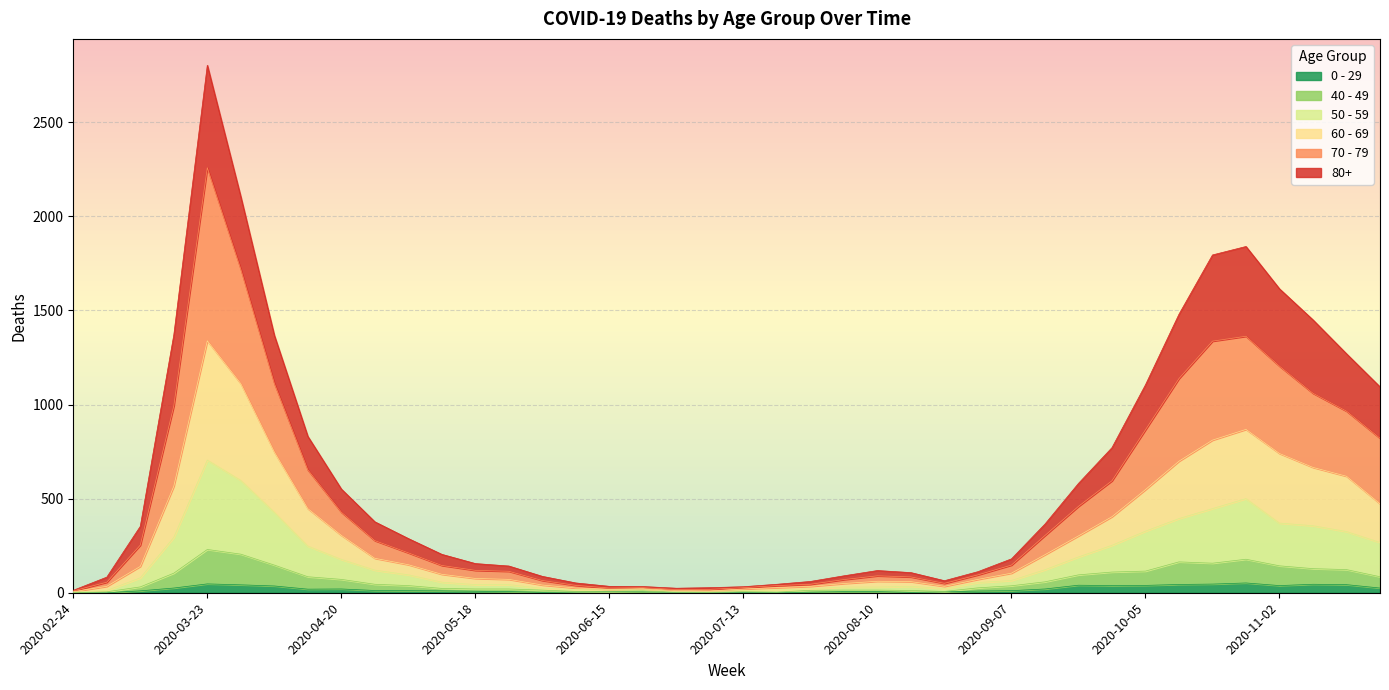

How many data points in 70 - 79 are above 212?

19